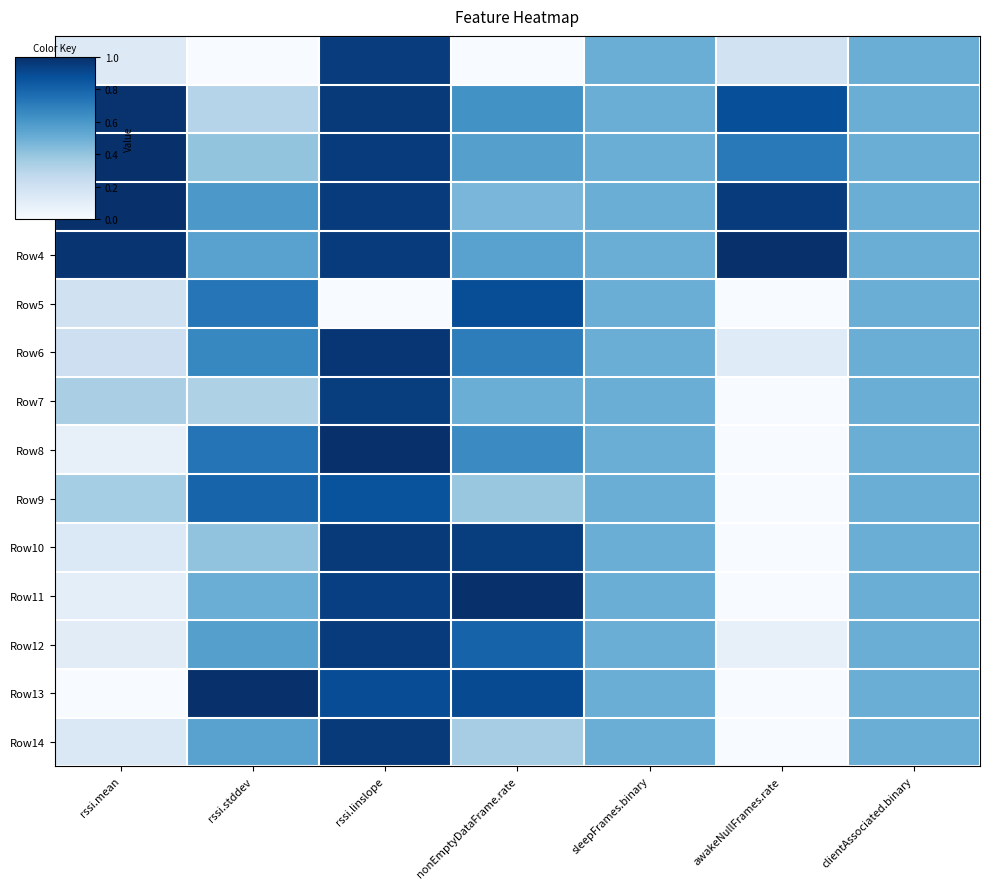

Which series has the largest total across all categories?

Row4